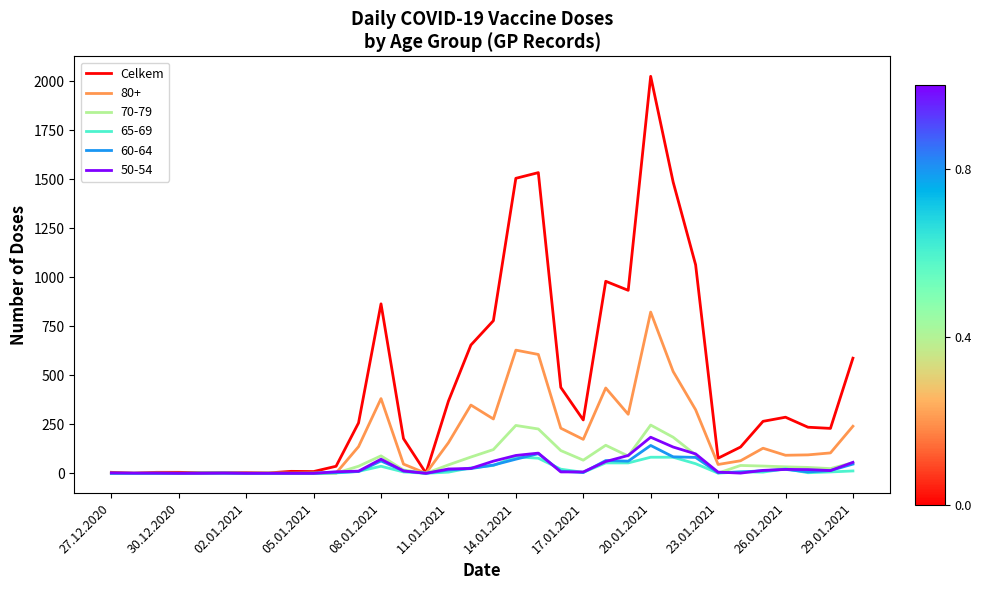

How many series are shown in this chart?

6